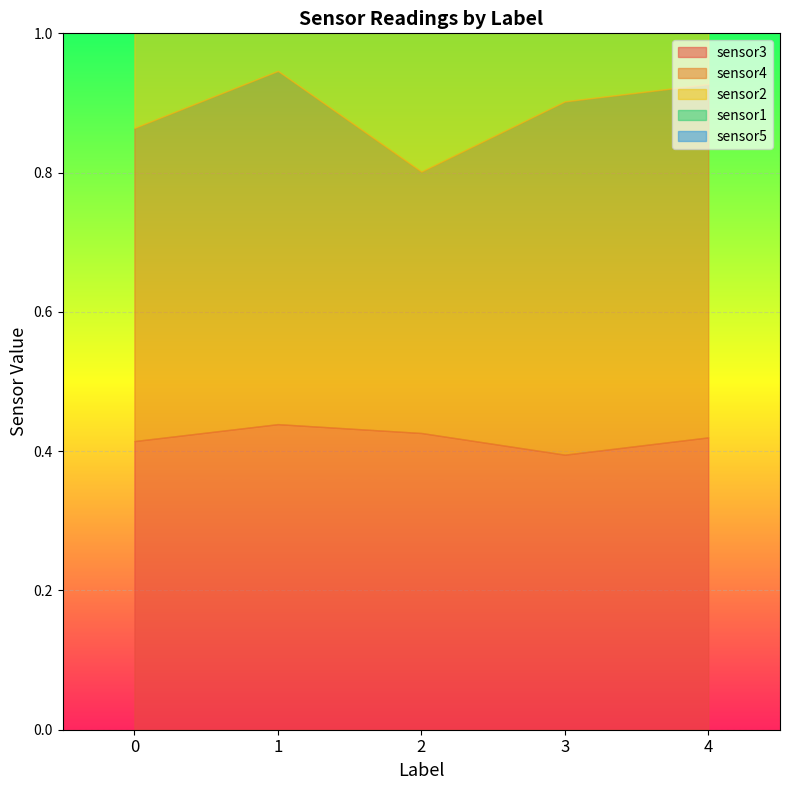

How many categories are shown in the chart?

5